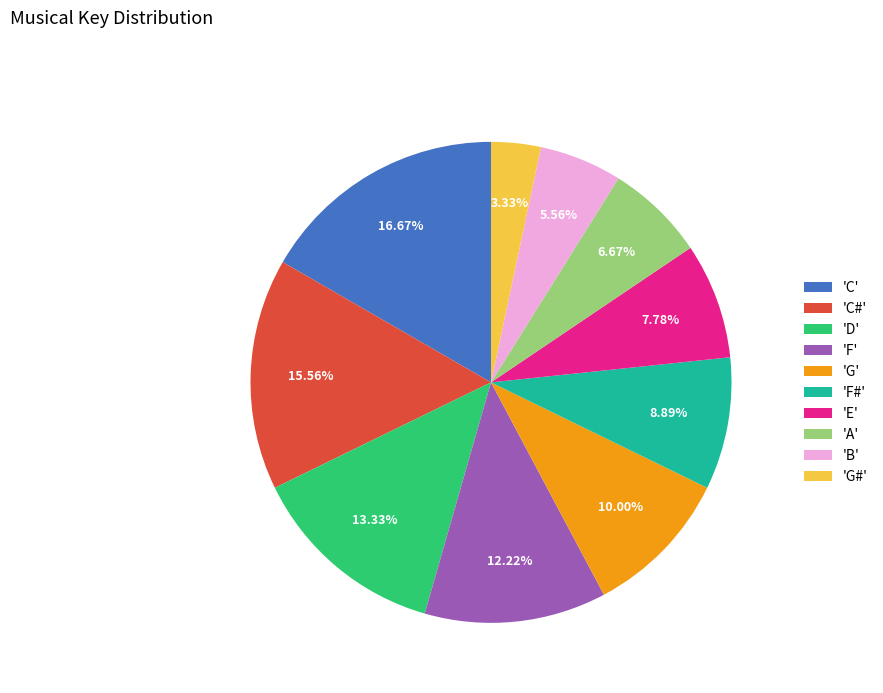

Count the number of slices in the pie.

10